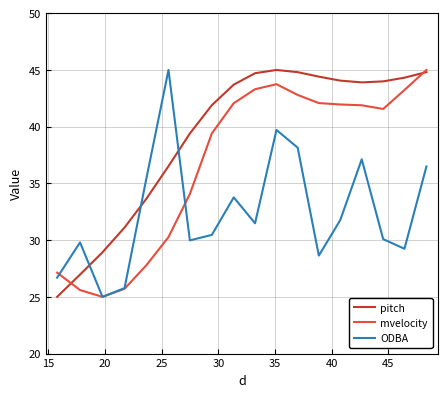

Which series has the largest total across all categories?

pitch